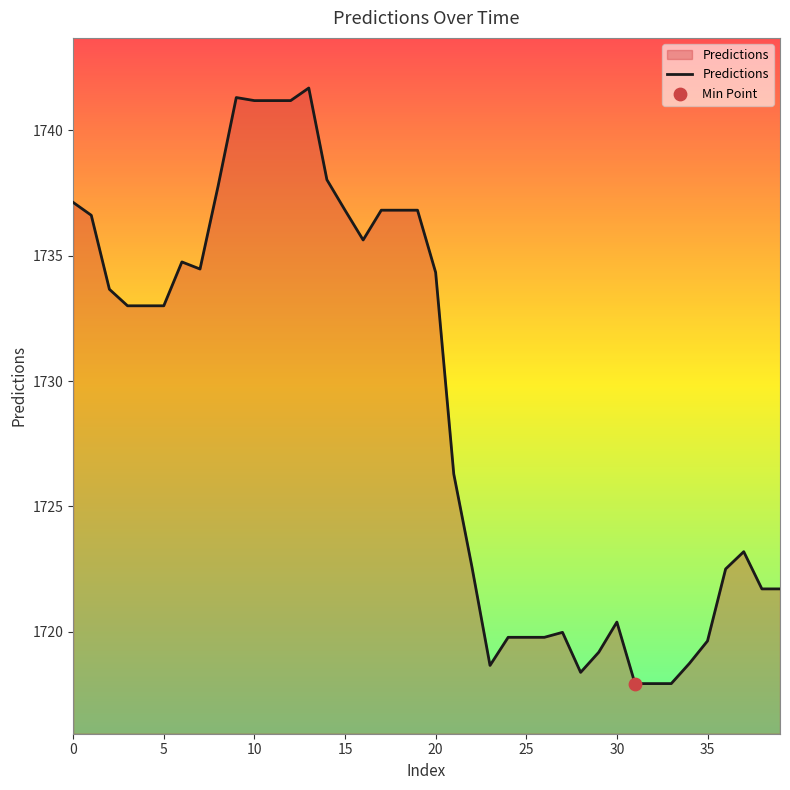

What is the difference between the maximum and minimum values?

23.8